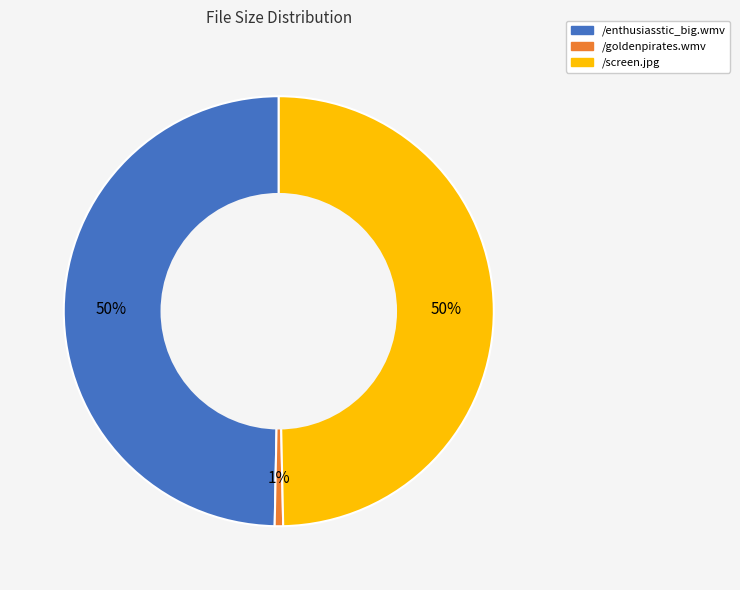

To the nearest percent, what is the combined percentage of /enthusiasstic_big.wmv and /goldenpirates.wmv?

50%